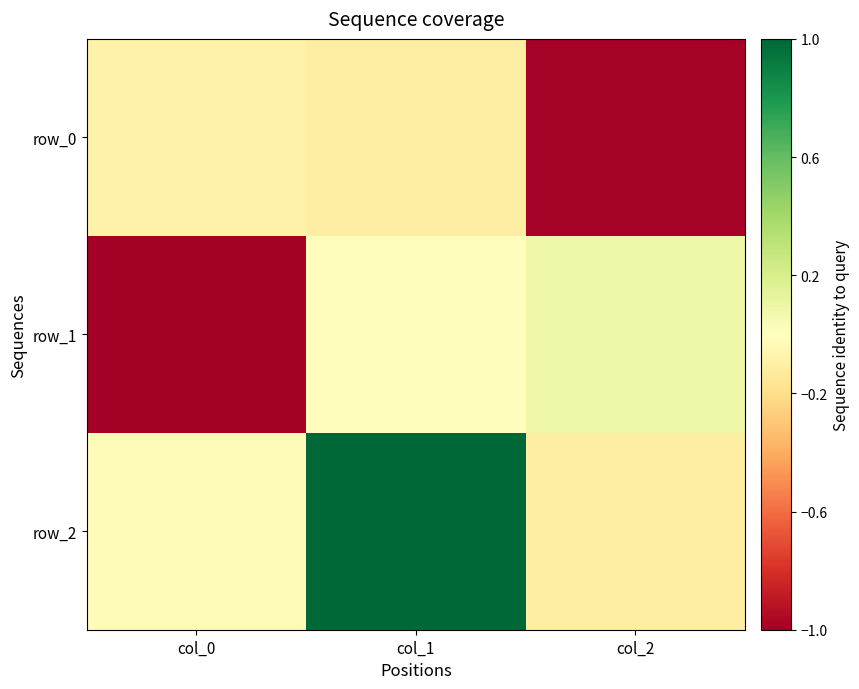

What is the lowest value of the row_2 series?

-0.1